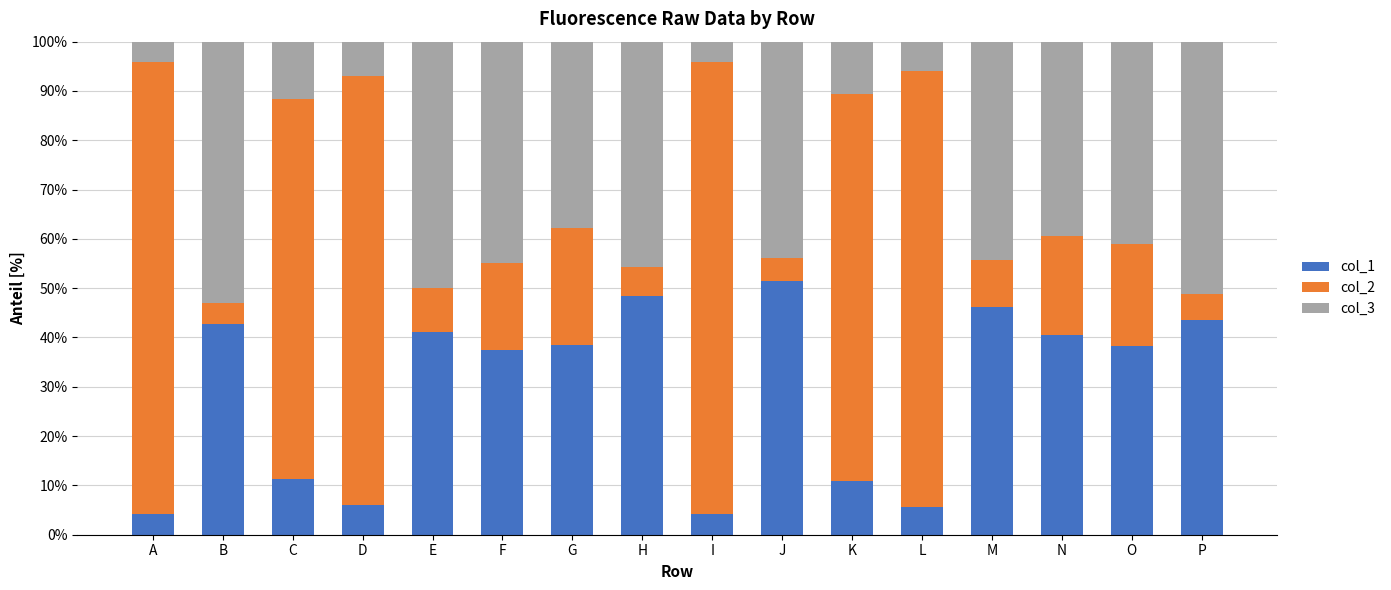

True or false: col_1 has a value of 11.4 at C.

True